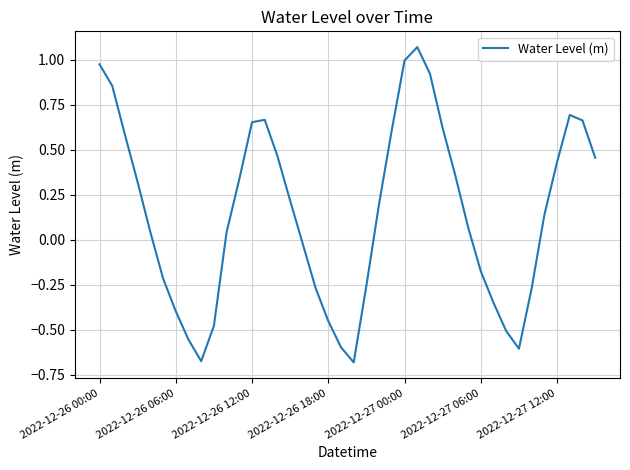

What is the difference between the maximum and minimum values?

1.7